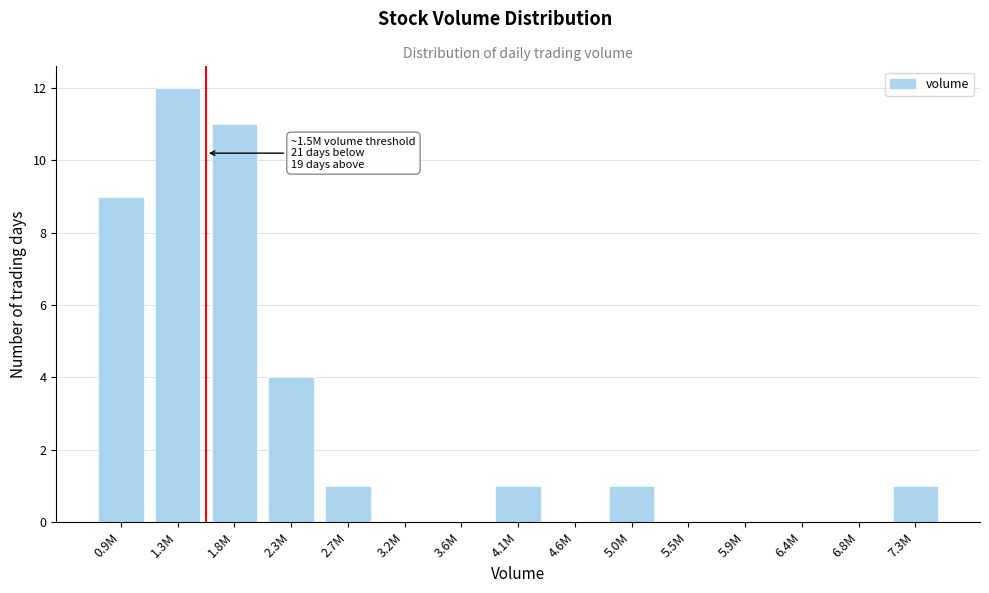

Reading left to right, extract all data points from this chart.

0.9M=9	1.3M=12	1.8M=11	2.3M=4	2.7M=1	3.2M=0	3.6M=0	4.1M=1	4.6M=0	5.0M=1	5.5M=0	5.9M=0	6.4M=0	6.8M=0	7.3M=1